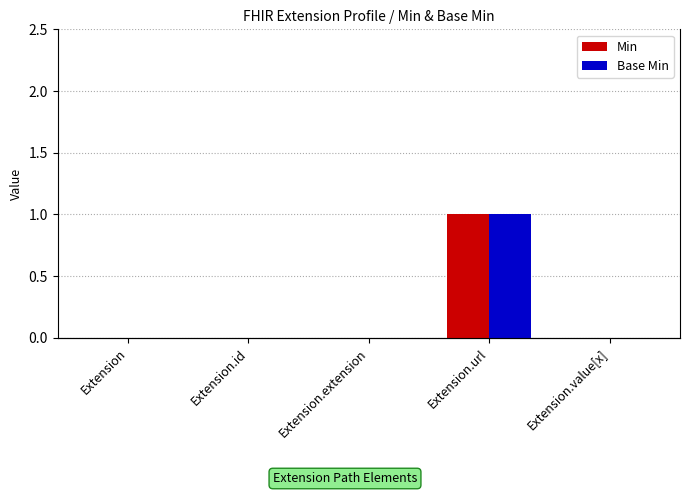

Is it true that Base Min equals 1 at Extension.url?

False